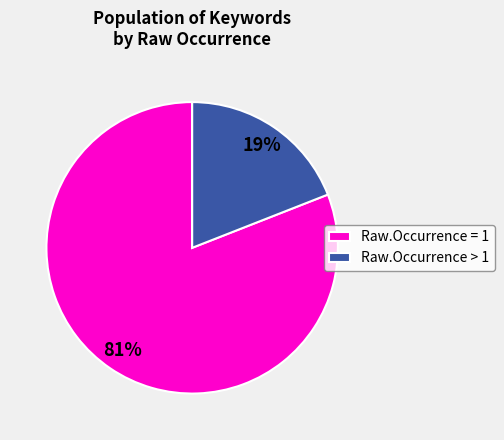

Do Raw.Occurrence = 1 and Raw.Occurrence > 1 together represent more than half of the pie?

Yes